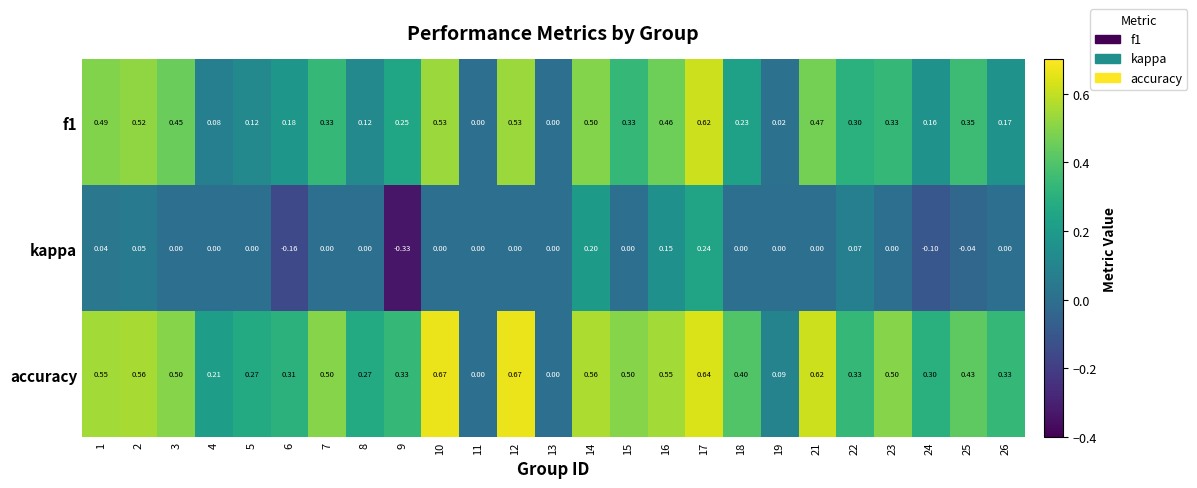

Which series changed the most between 7 and 24?

accuracy